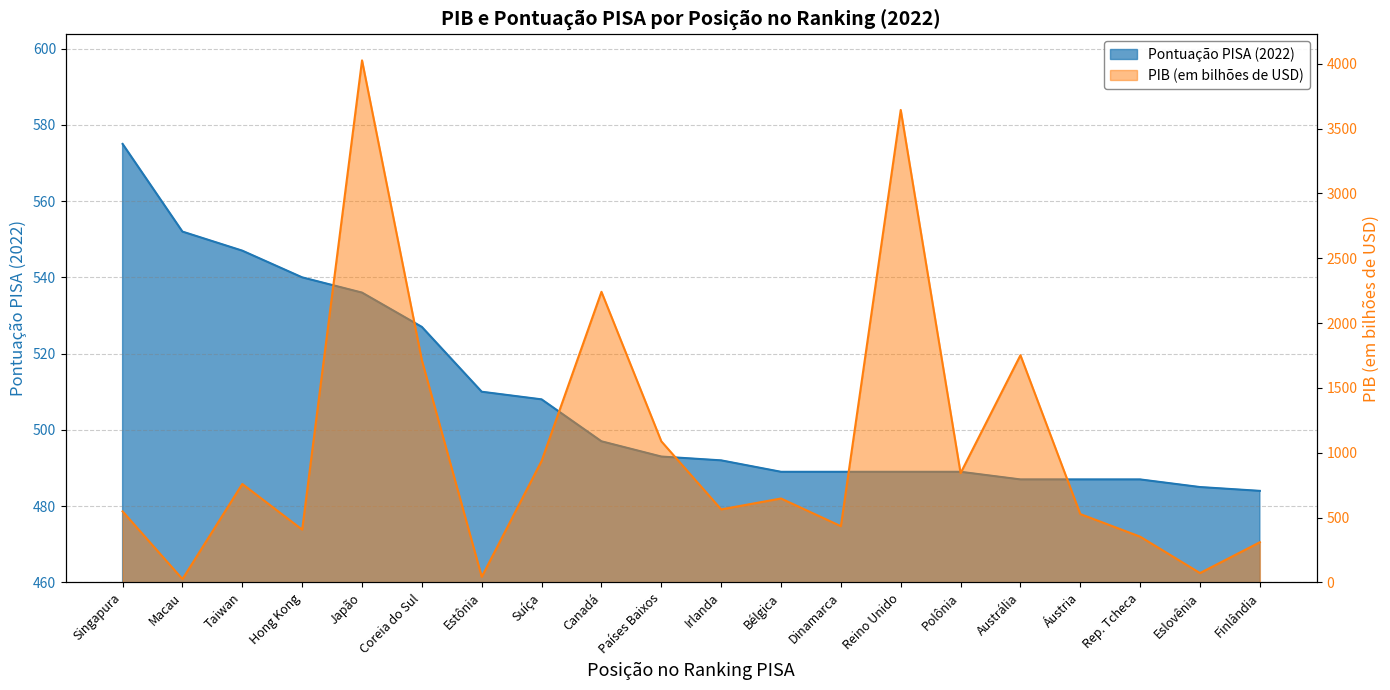

At which category is the sum across all series the highest?

Japão